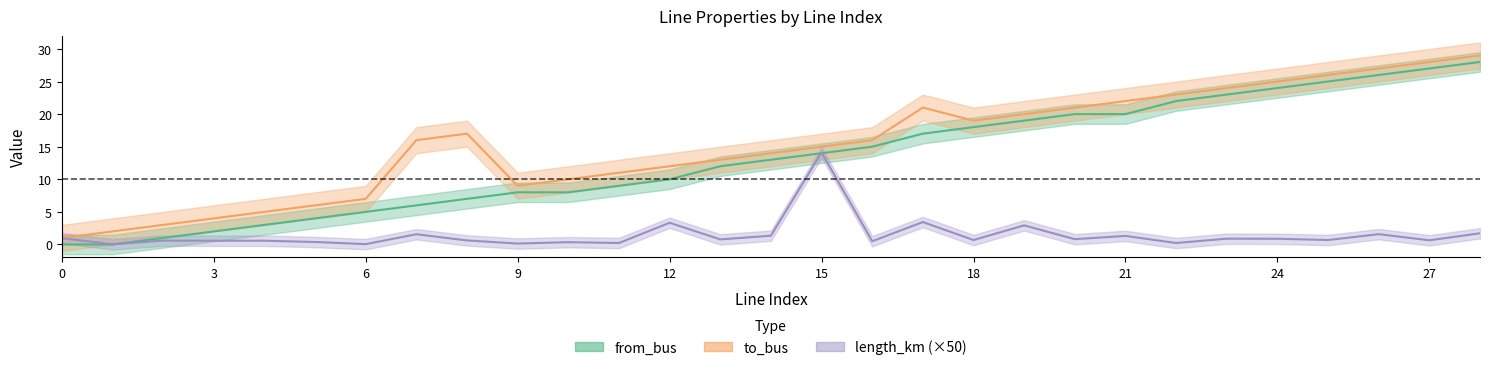

Reading right to left, extract all data points from this chart.

from_bus: 28.0	27.0	26.0	25.0	24.0	23.0	22.0	20.0	20.0	19.0	18.0	17.0	15.0	14.0	13.0	12.0	10.0	9.0	8.0	8.0	7.0	6.0	5.0	4.0	3.0	2.0	1.0	0.0	0.0
to_bus: 29.0	28.0	27.0	26.0	25.0	24.0	23.0	22.0	21.0	20.0	19.0	21.0	16.0	15.0	14.0	13.0	12.0	11.0	10.0	9.0	17.0	16.0	7.0	6.0	5.0	4.0	3.0	2.0	1.0
length_km (×50): 1.7	0.6	1.6	0.7	0.9	0.9	0.2	1.3	0.8	2.9	0.7	3.4	0.5	14.1	1.3	0.8	3.3	0.2	0.4	0.1	0.6	1.6	0.1	0.4	0.6	0.6	0.6	0.0	1.0